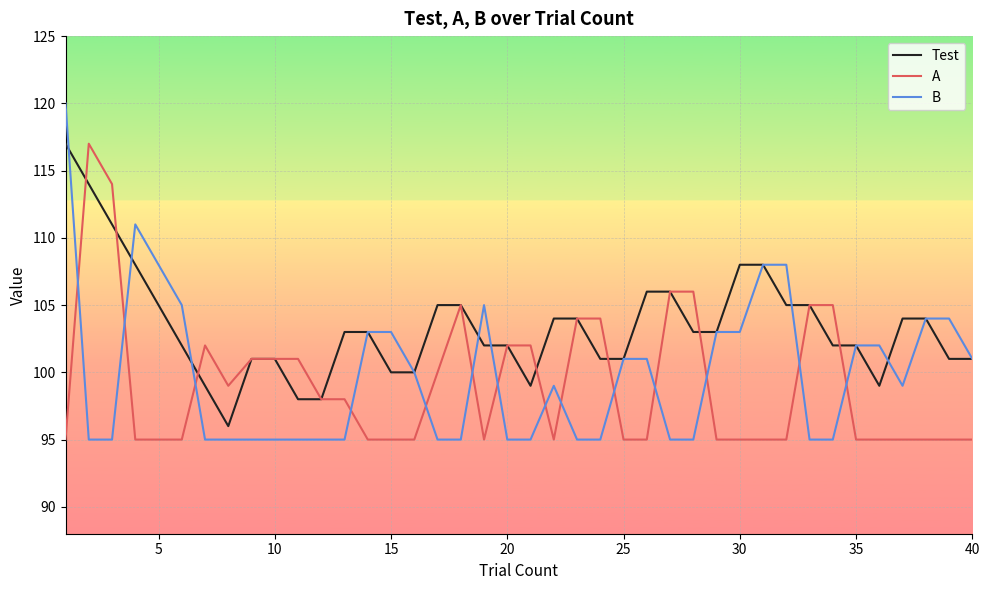

What is the difference between the maximum and minimum values in the A series?

22